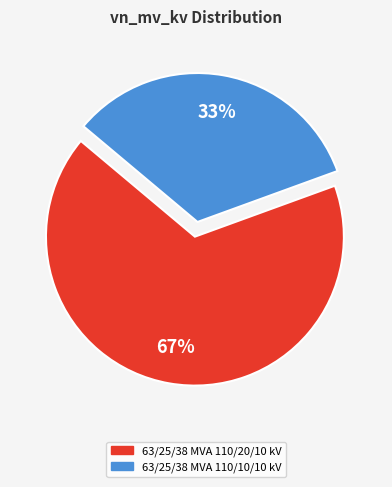

Combined, do 63/25/38 MVA 110/20/10 kV and 63/25/38 MVA 110/10/10 kV account for over 50%?

Yes